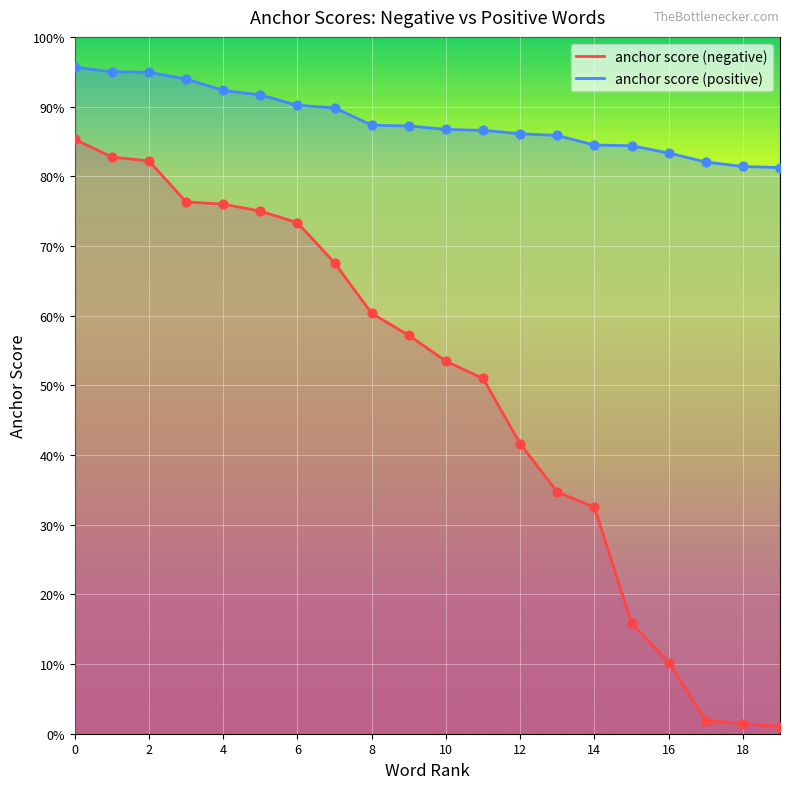

What are all the series names shown in the legend?

anchor score (negative), anchor score (positive)